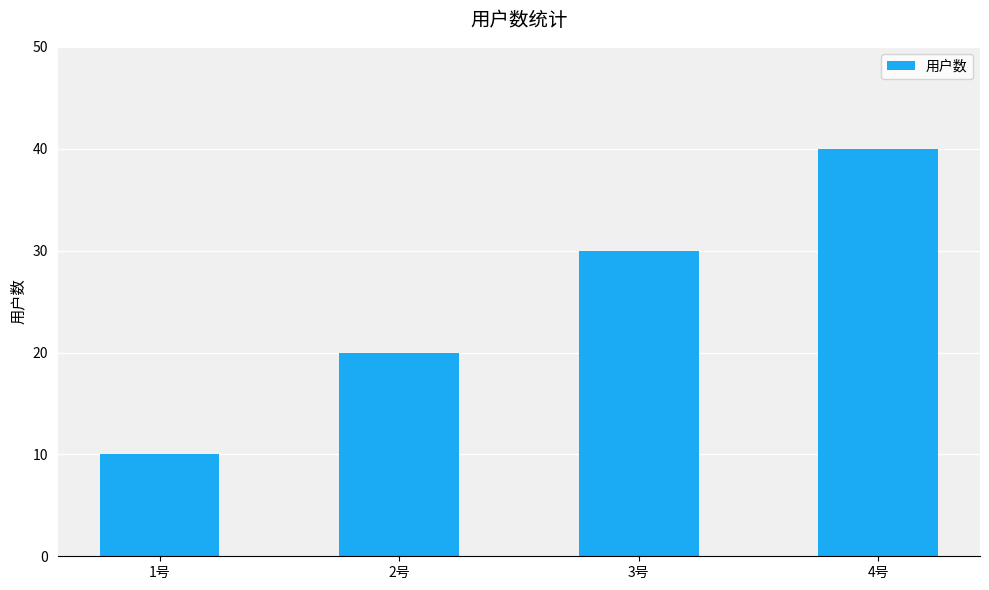

What is the approximate value at 1号, to the nearest 5?

10